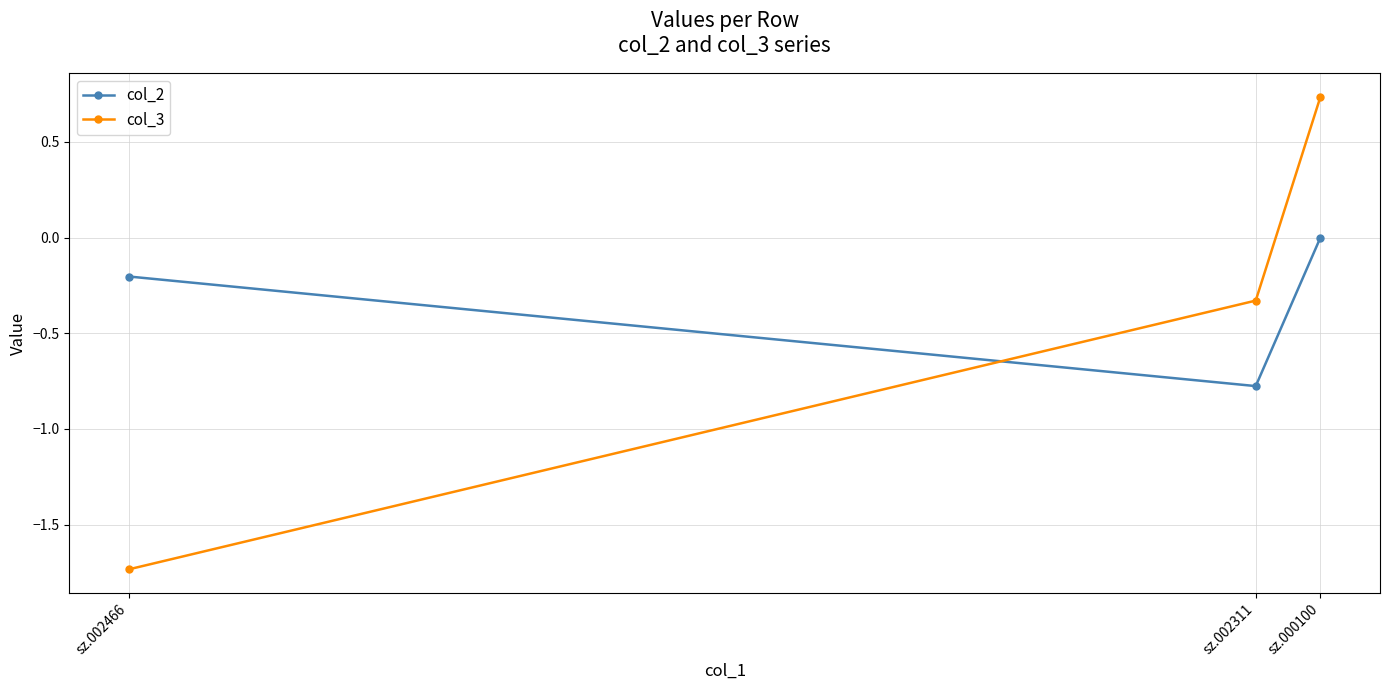

What is the total value across all series at sz.002466?

-1.9